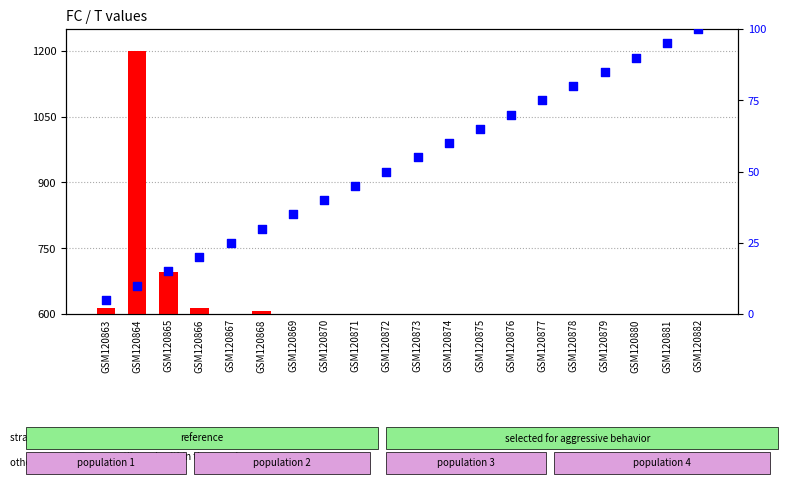

What are all the series names shown in the legend?

count, percentile rank within the sample